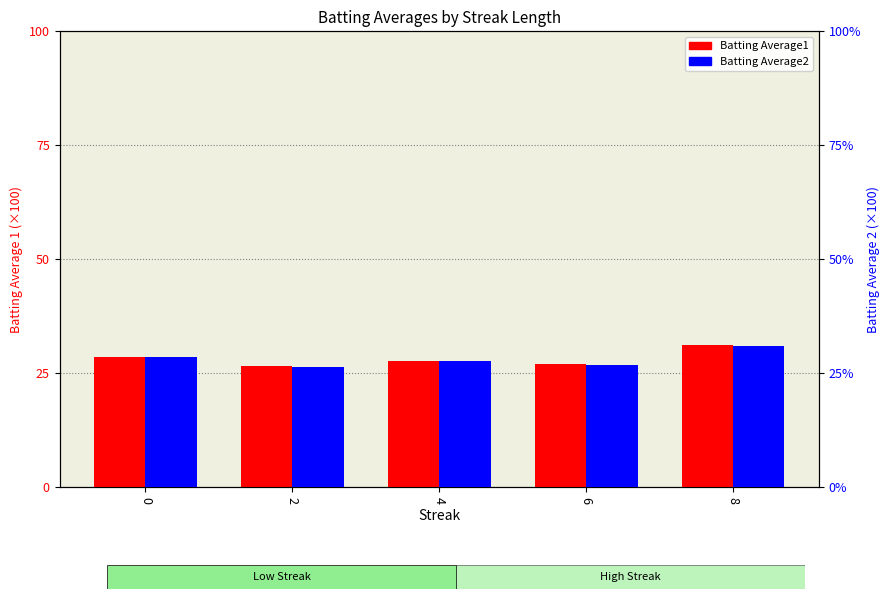

Rank the series by their average value, from lowest to highest.

Batting Average2, Batting Average1